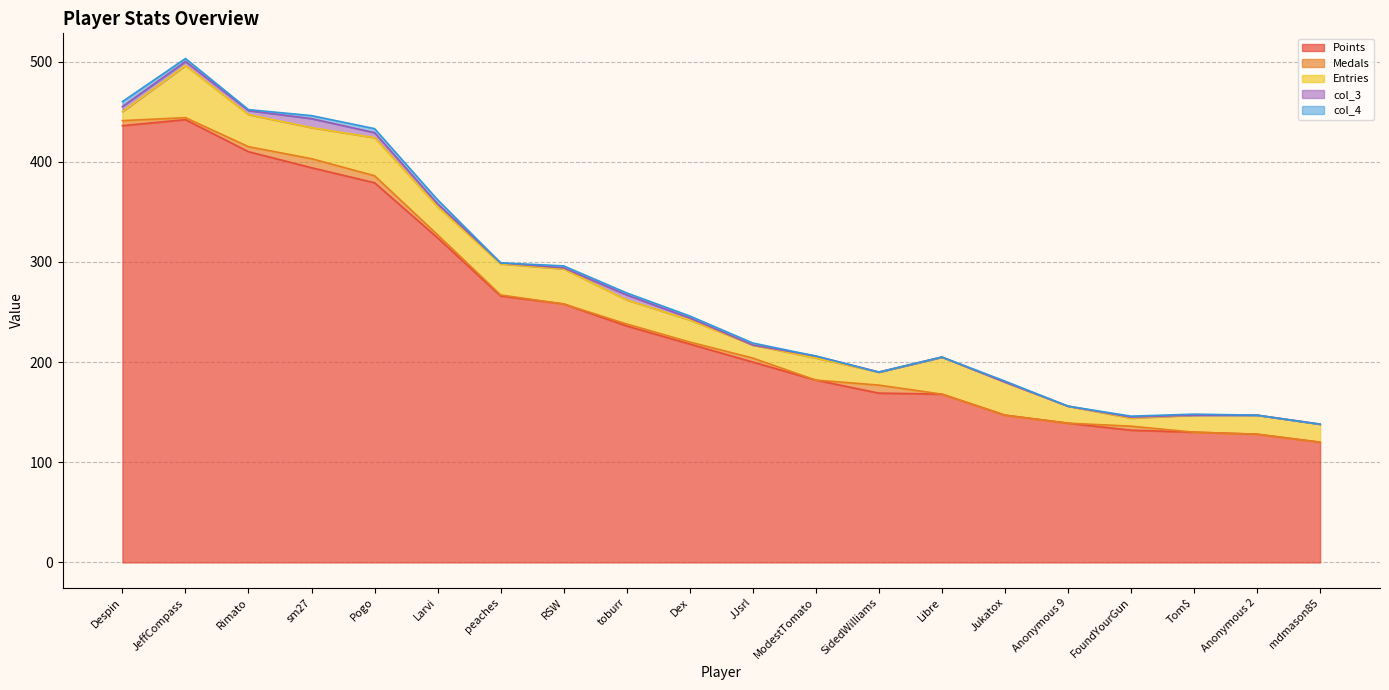

Read the col_4 value at Dex.

2